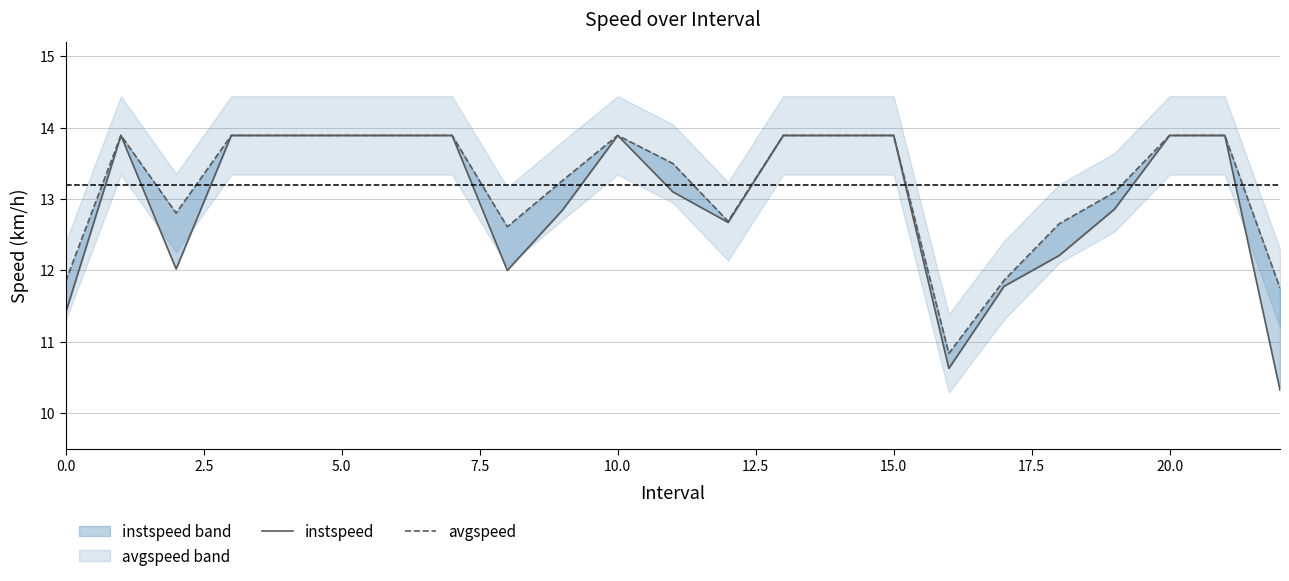

True or false: avgspeed has a value of 11.9 at 17.

True